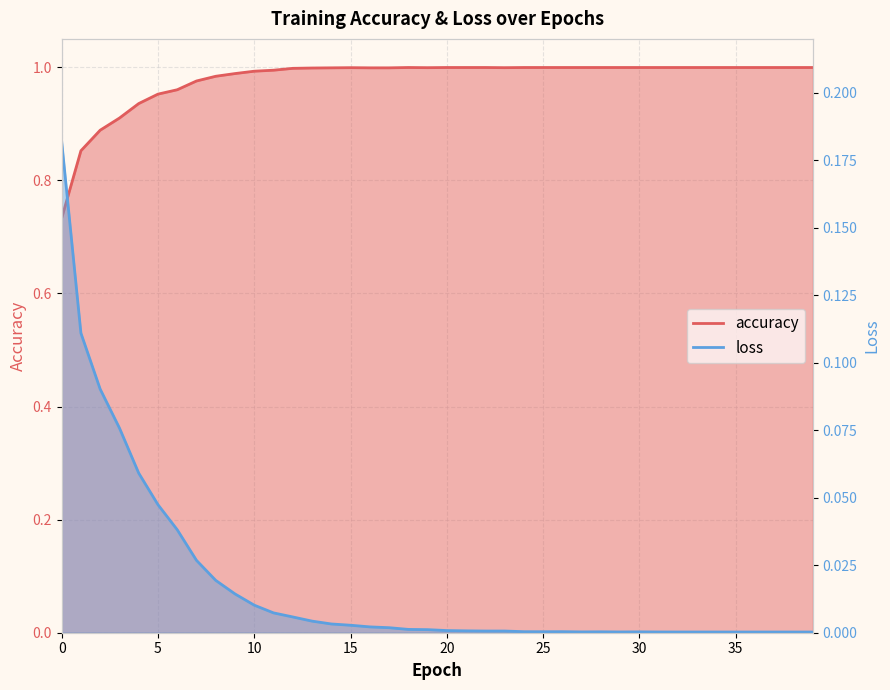

Is the value of loss at 21 greater than the value of accuracy at 26?

No